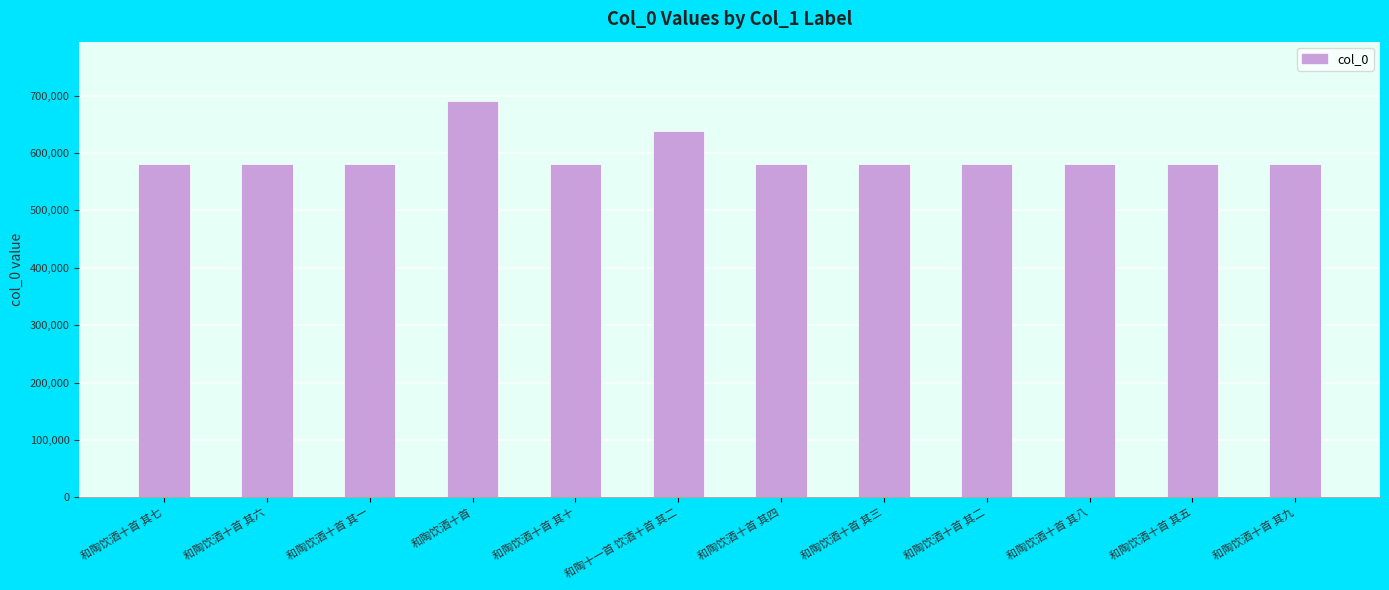

How many data points are less than 580944?

6